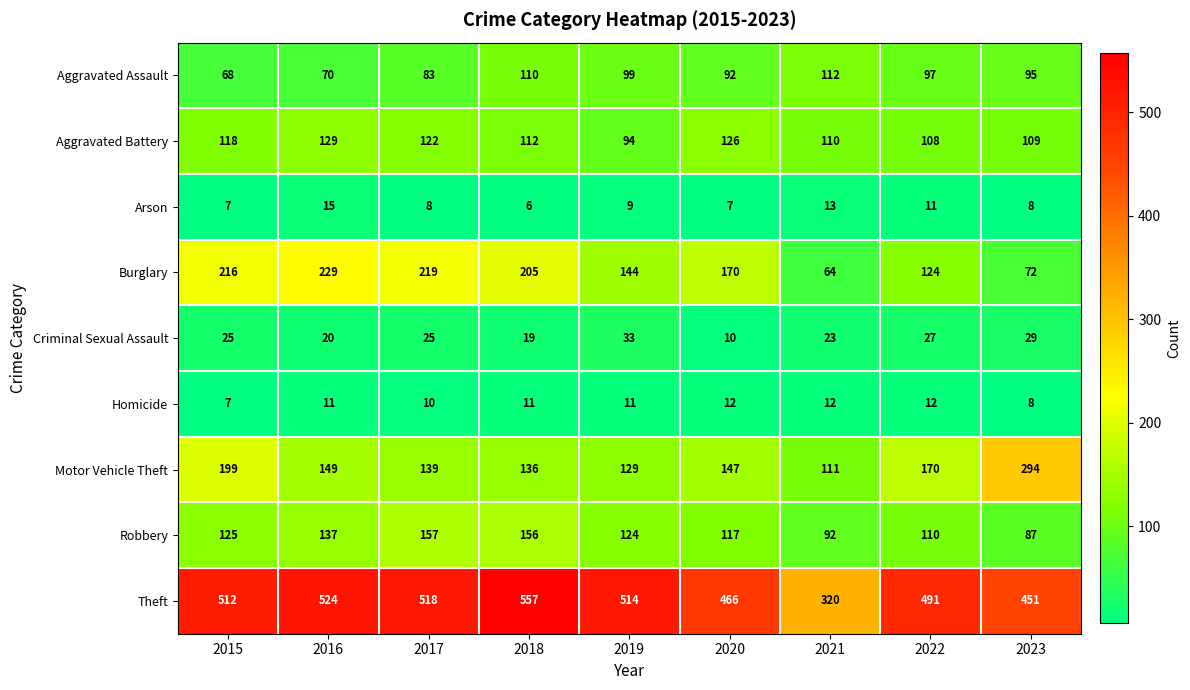

What is the difference between the Criminal Sexual Assault values at 2016 and 2019?

13